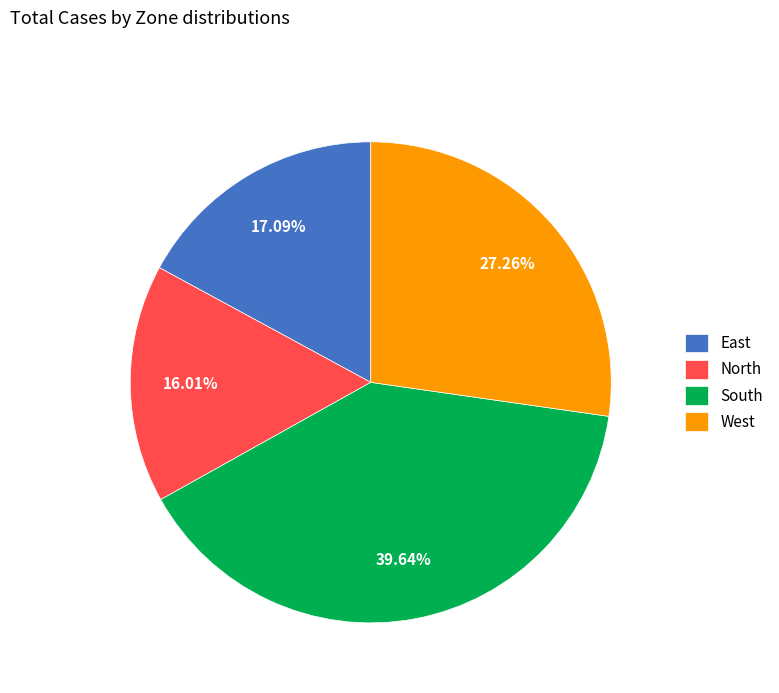

How many segments does this pie chart have?

4